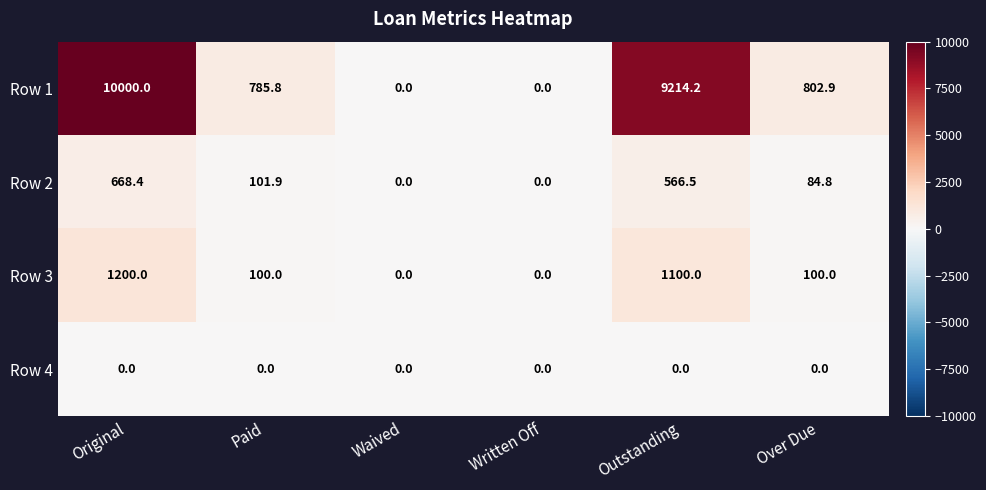

Reading right to left, transcribe all the data shown in this chart.

Row 1: 802.9	9214.2	0.0	0.0	785.8	10000.0
Row 2: 84.8	566.5	0.0	0.0	101.9	668.4
Row 3: 100.0	1100.0	0.0	0.0	100.0	1200.0
Row 4: 0.0	0.0	0.0	0.0	0.0	0.0